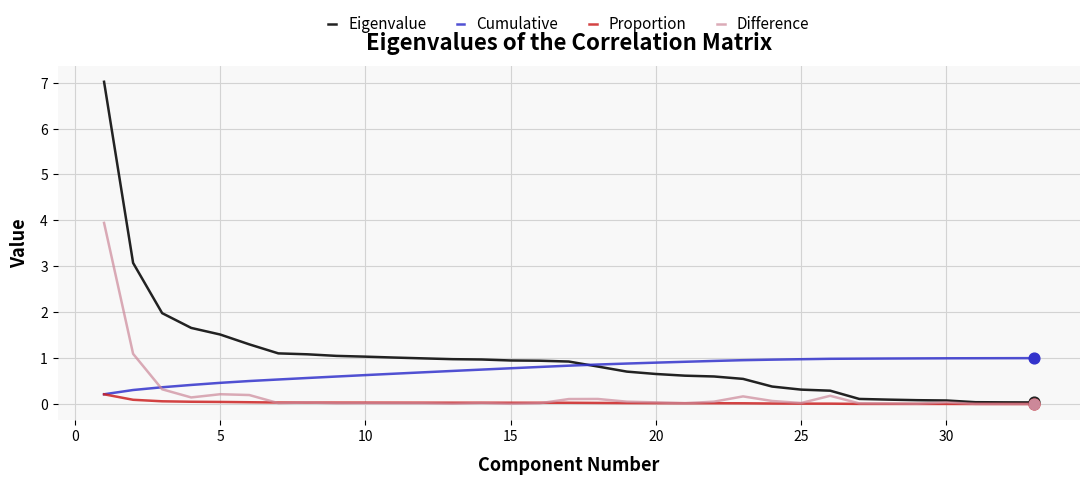

What are all the series names shown in the legend?

Eigenvalue, Cumulative, Proportion, Difference